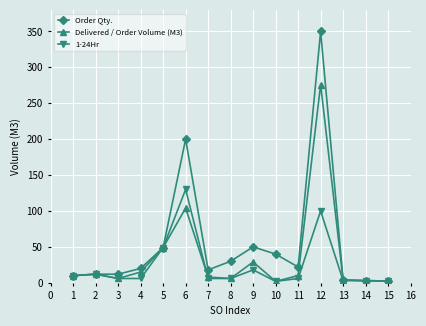

Which series has the largest total across all categories?

Order Qty.